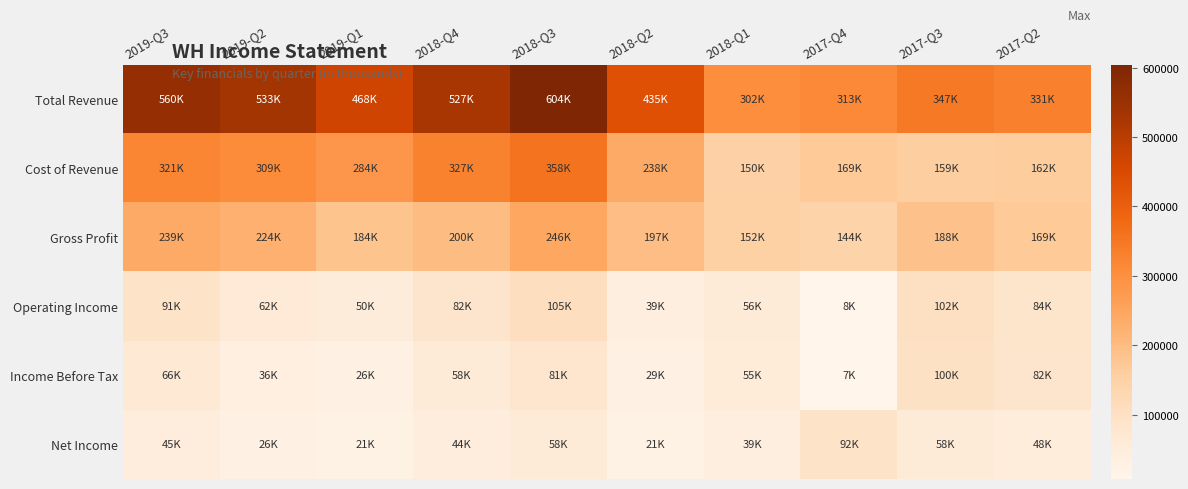

Which series has the largest total across all categories?

Total Revenue